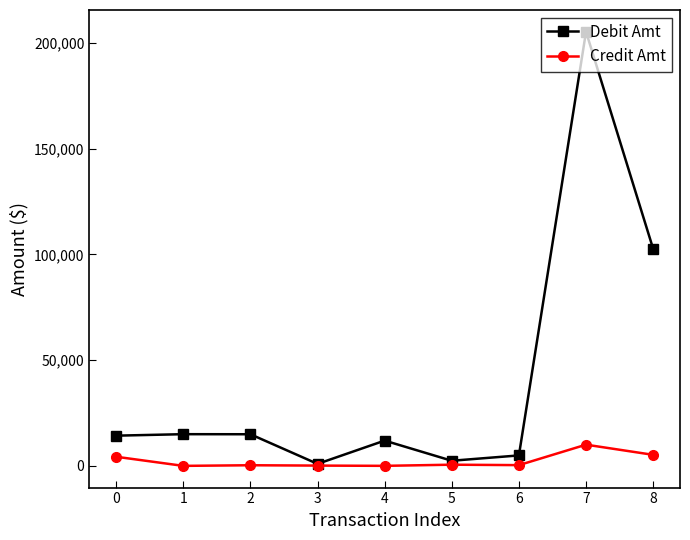

Count the number of data series in this chart.

2